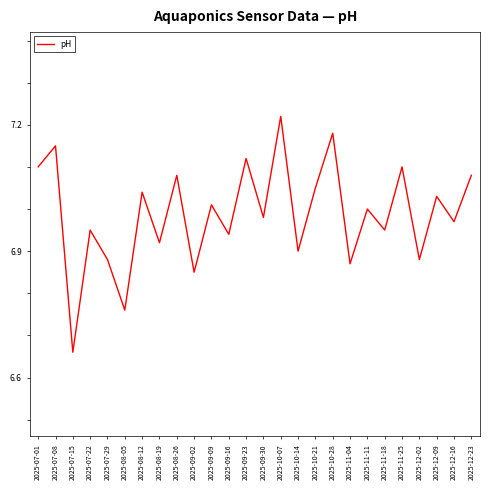

At which label is the value closest to 6?

2025-07-15